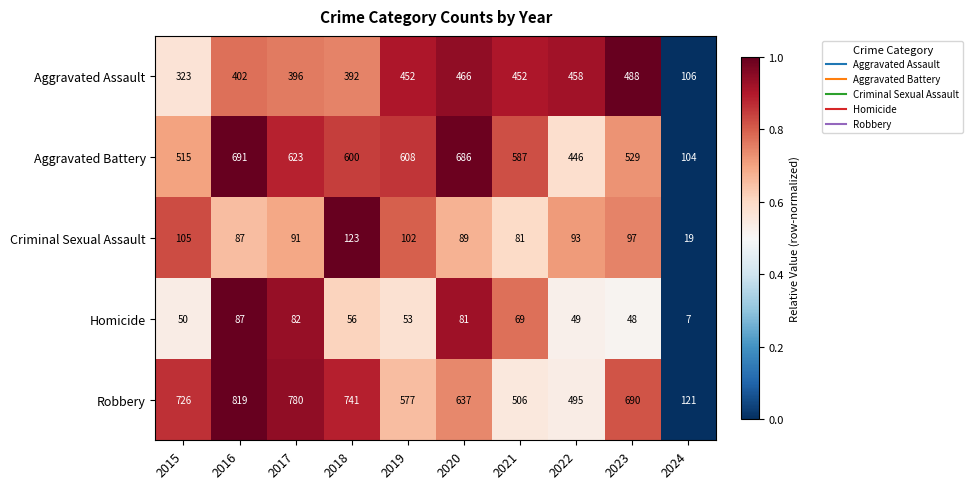

Which series has the largest range (max minus min)?

Robbery